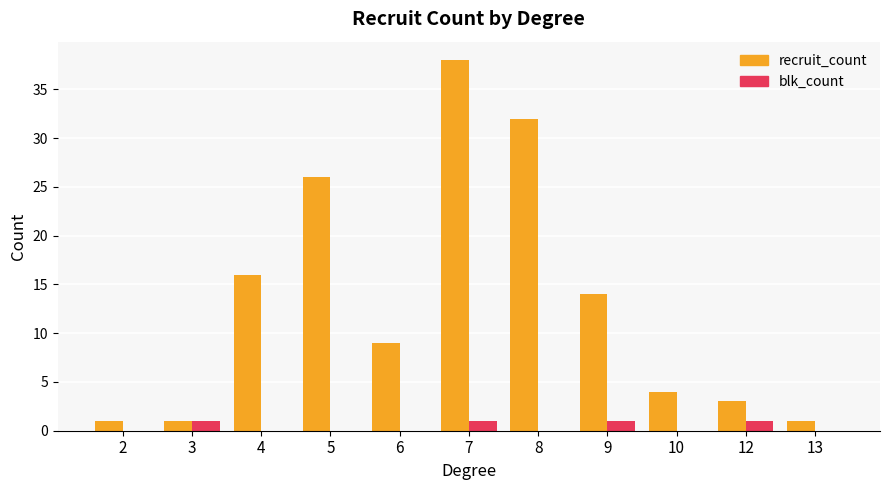

Which series changed the most between 3 and 12?

recruit_count